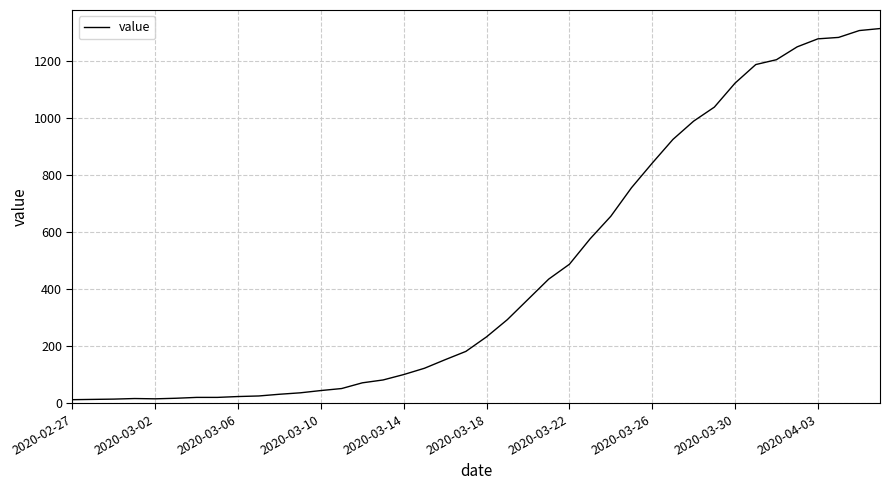

What is the difference between the maximum and minimum values?

1299